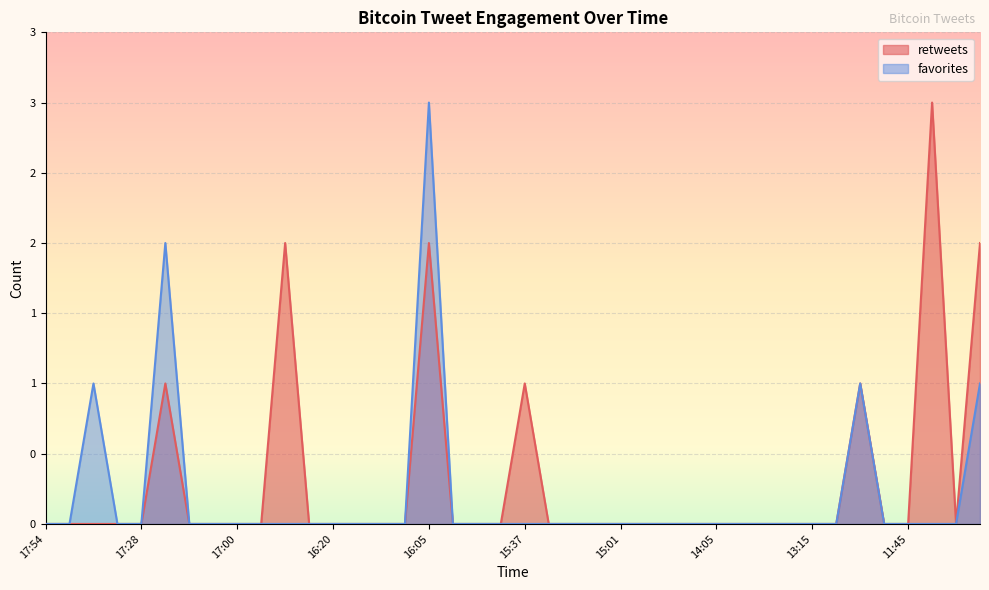

Where is favorites nearest to the value 1?

2012-03-13 17:45